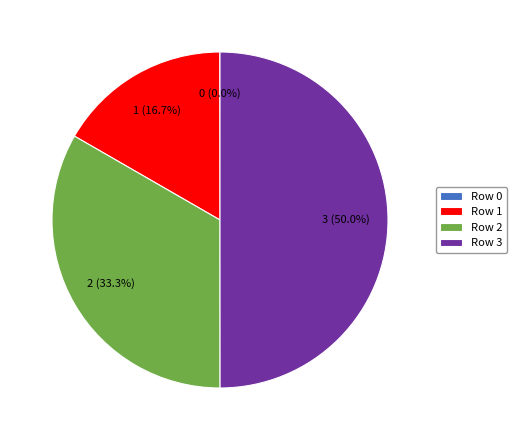

What percentage is the Row 2 slice, to the nearest percent?

33%